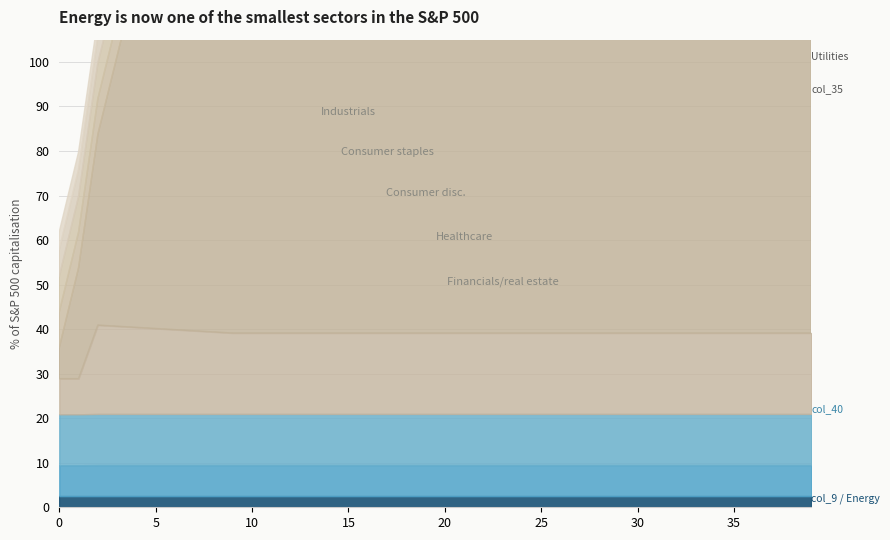

How many lines are shown in the chart?

6